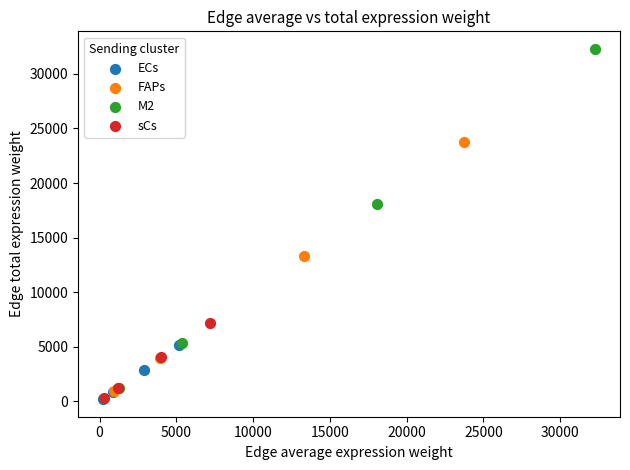

Which series has the widest spread of Y values?

M2